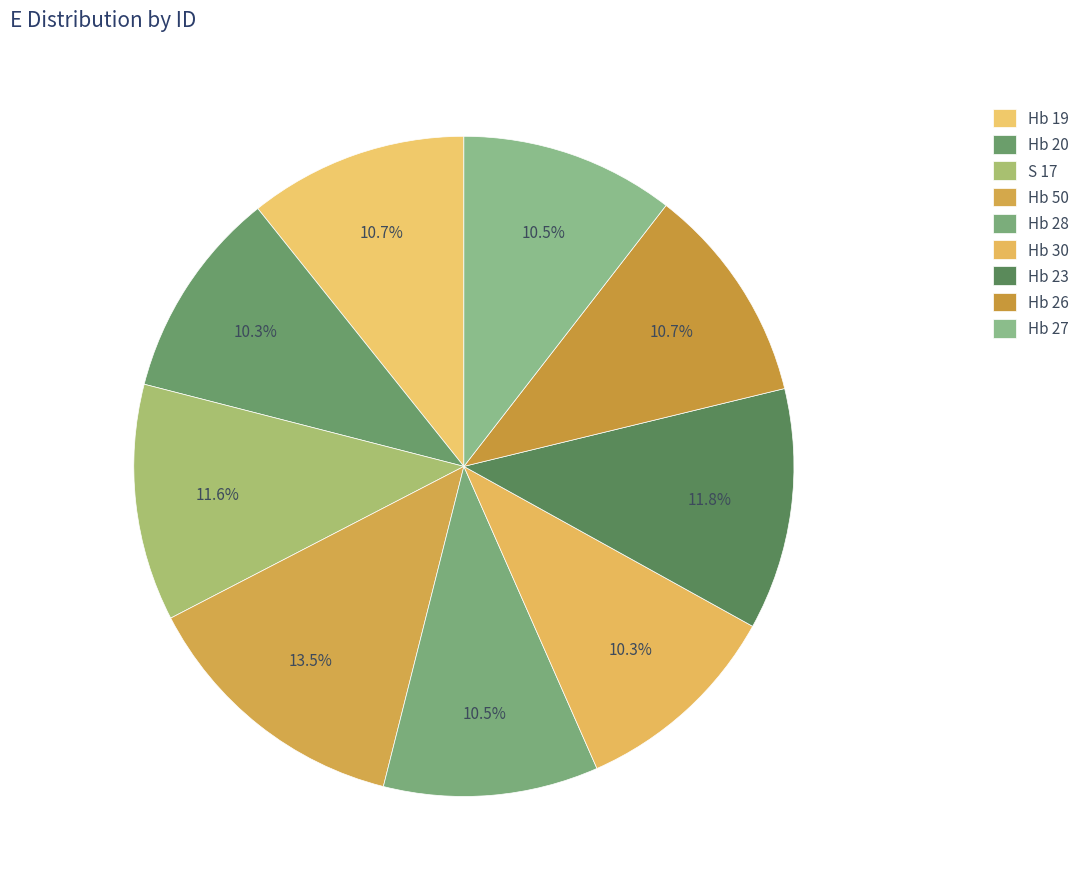

To the nearest percent, what percentage of the pie is Hb 27?

10%